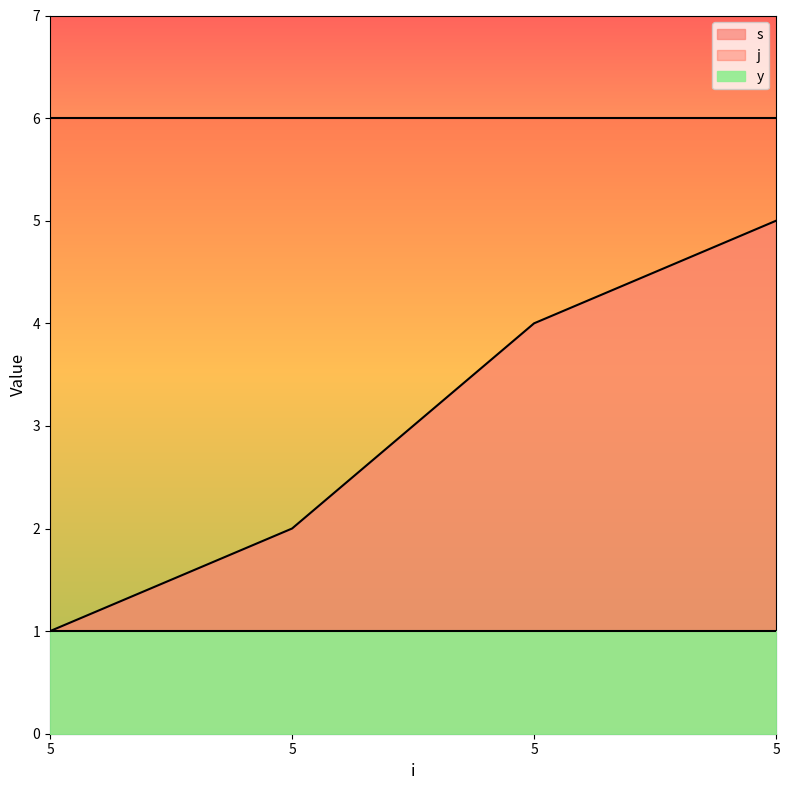

Is the value of s at 5 greater than the value of y at 5?

No